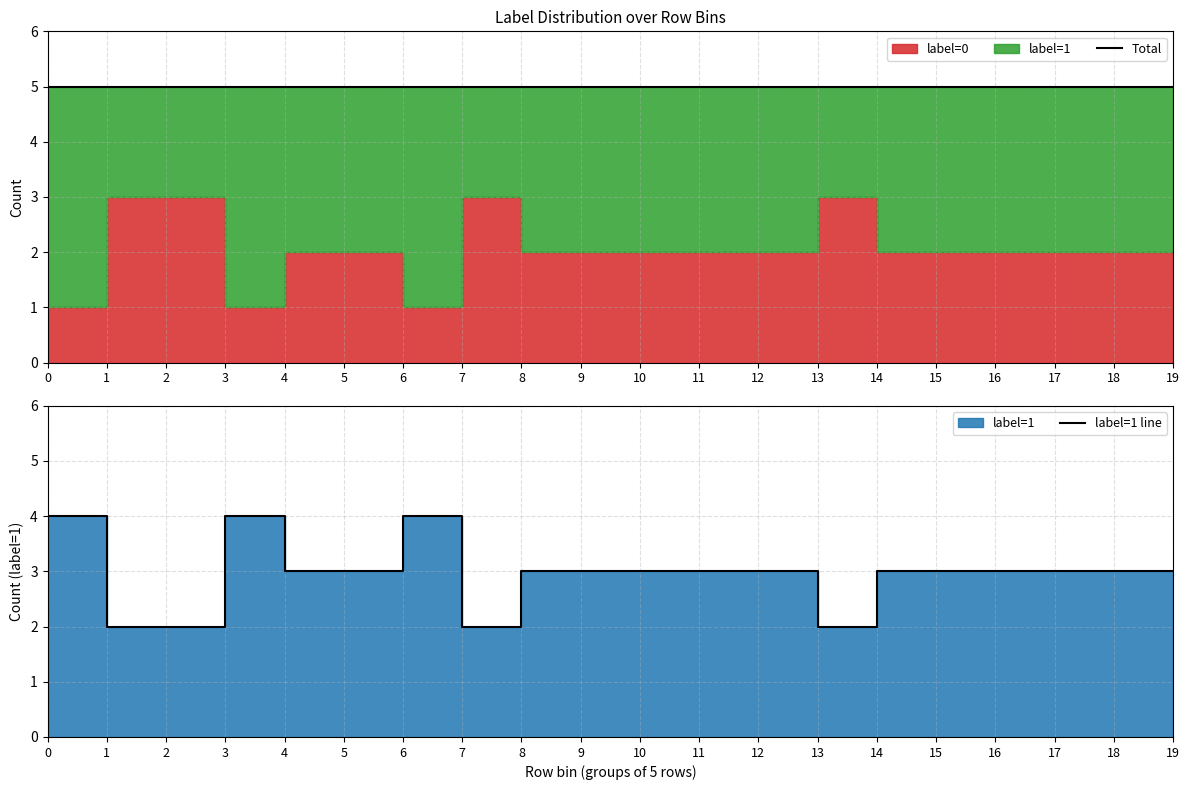

How many lines are shown in the chart?

2